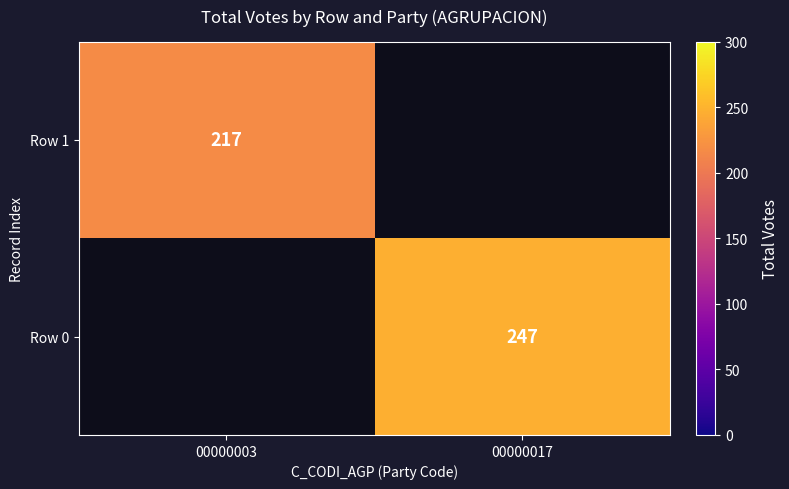

Is it true that Row 1 equals 217 at 00000003?

True